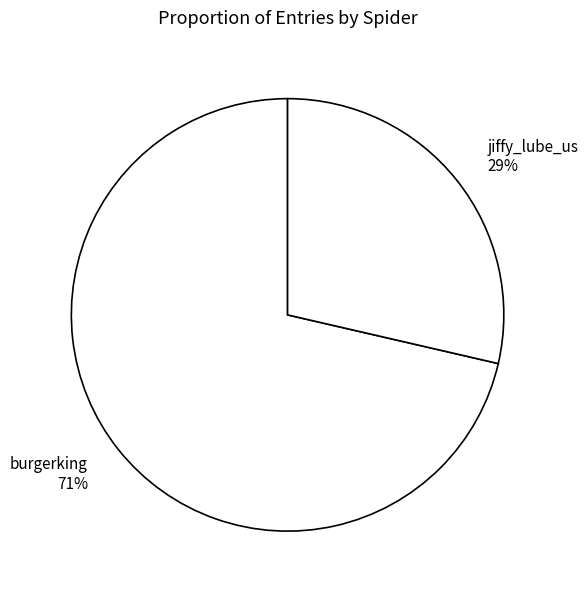

True or false: burgerking accounts for 82% of the total.

False